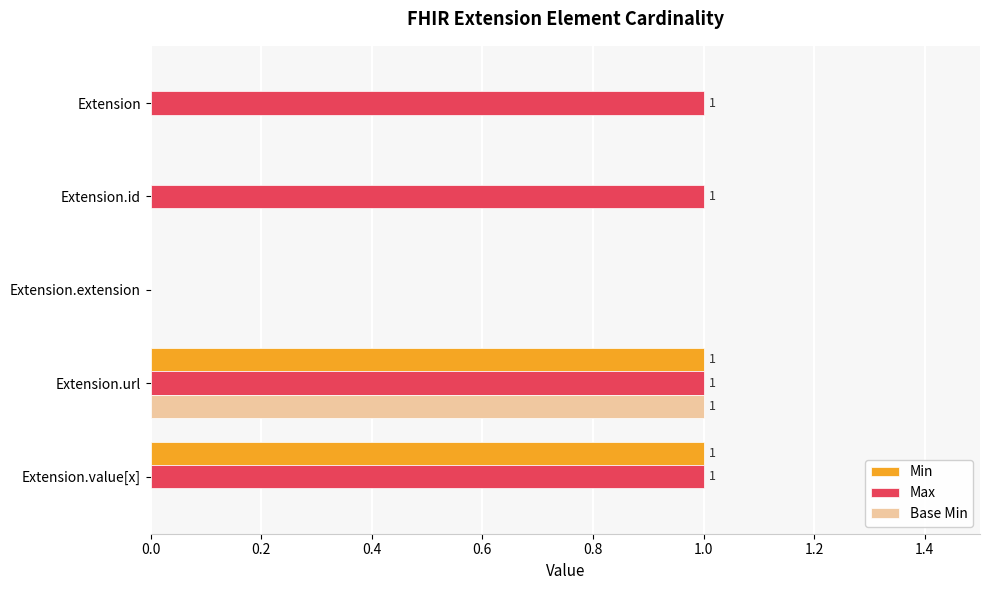

Which series has the largest total across all categories?

Max